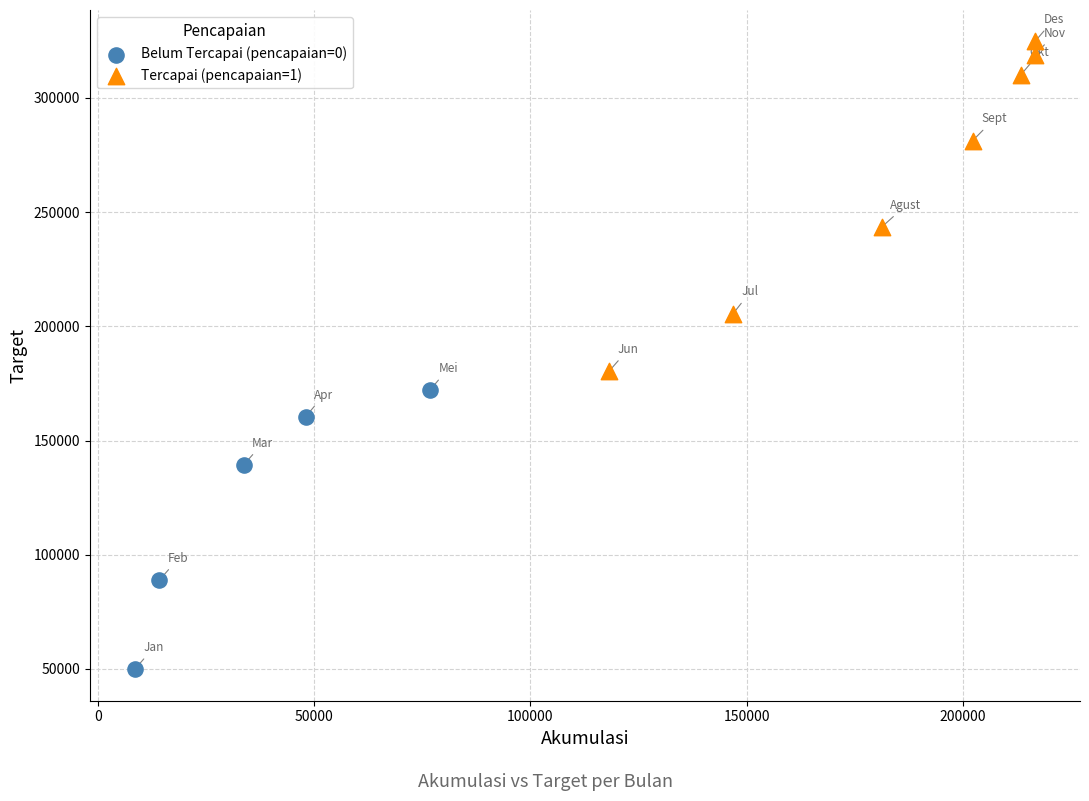

Which series has the widest spread of Y values?

Tercapai (pencapaian=1)